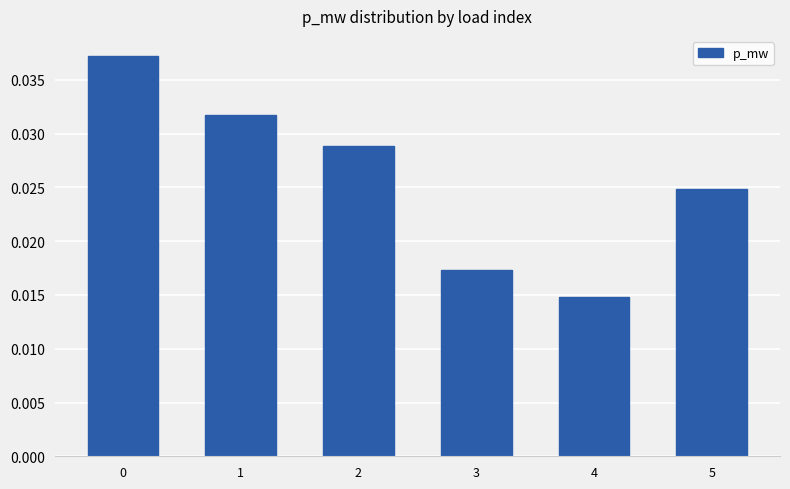

Between 5 and 2, which is larger?

2